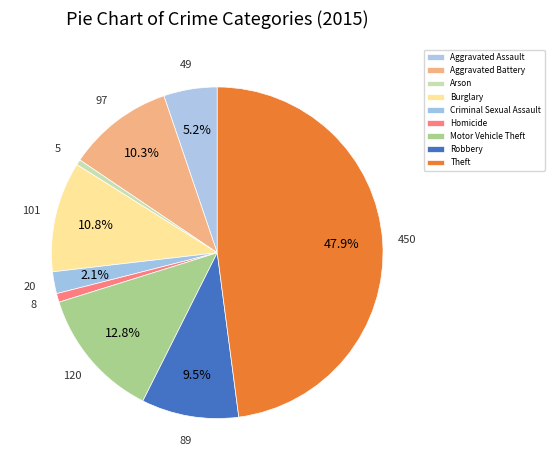

Combined, do Robbery and Arson account for over 50%?

No